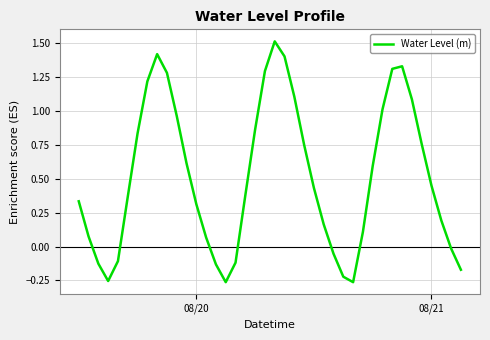

What is the maximum value shown in the chart?

1.5